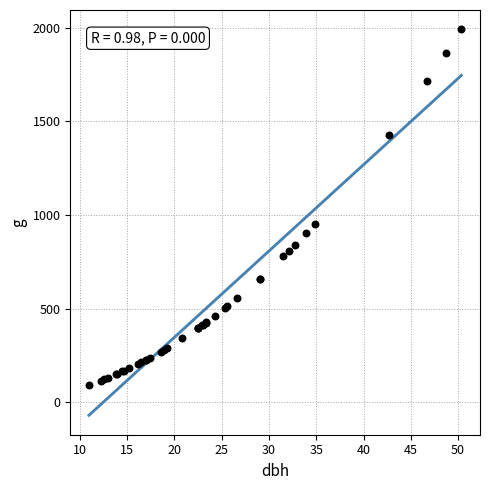

What Y value in the scatter plot is closest to 1042?

953.9